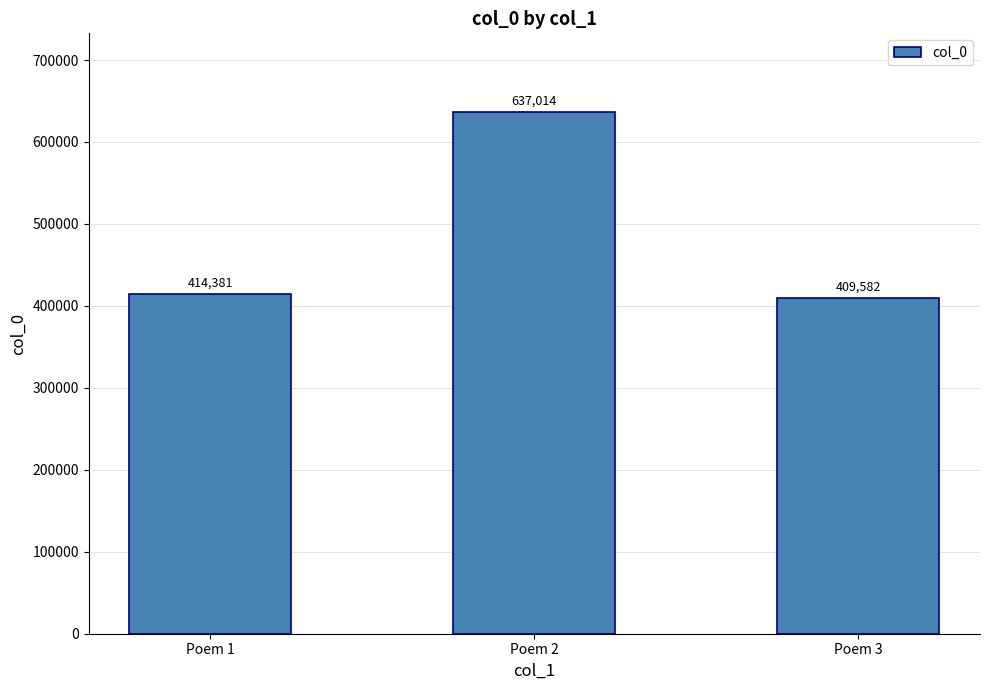

What is the ratio of the value at Poem 2 to the value at Poem 1?

1.5